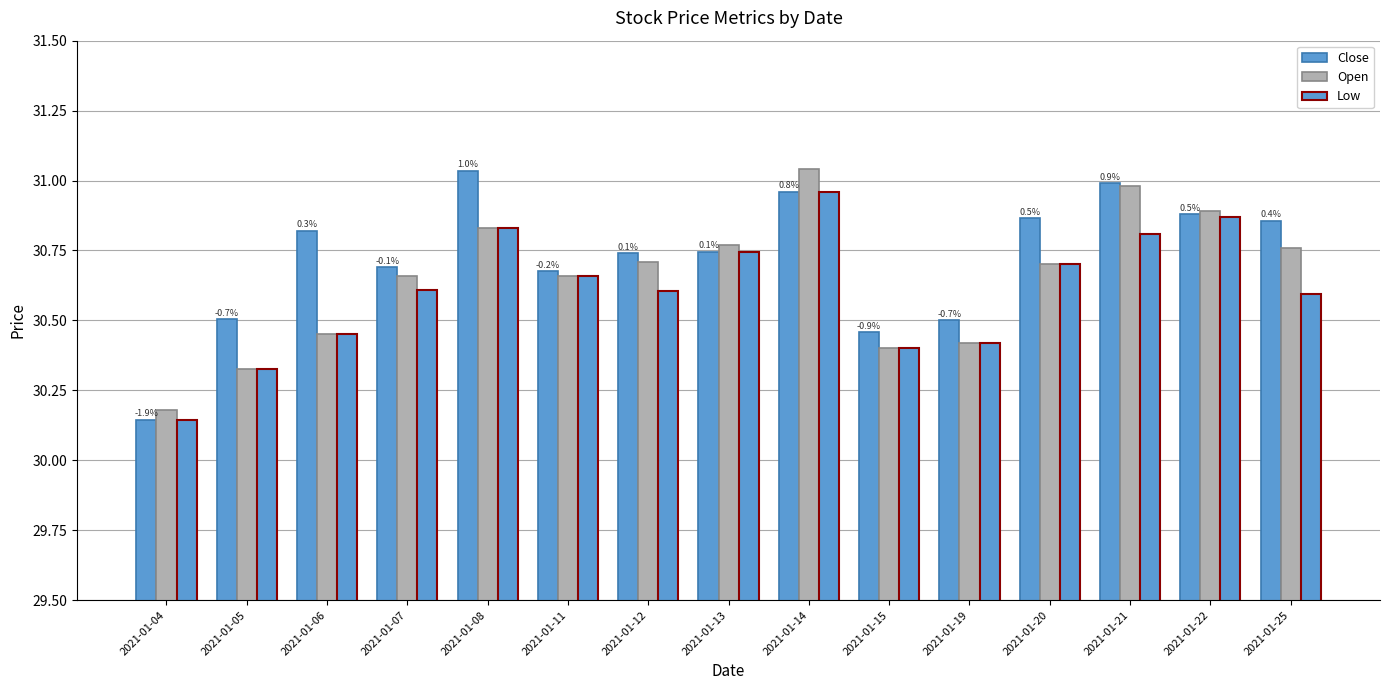

True or false: Low has a value of 30.4 at 2021-01-15.

True